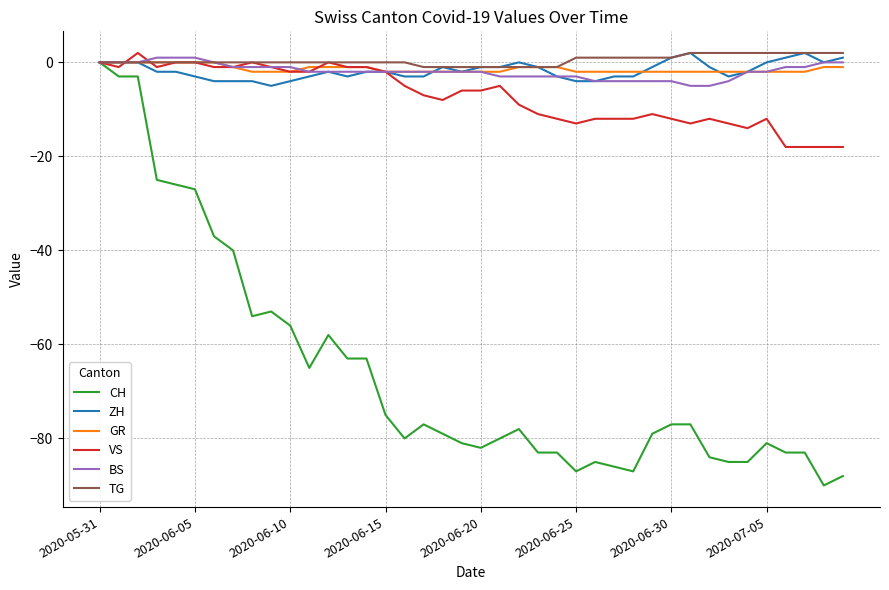

Which series has the widest spread of values?

CH